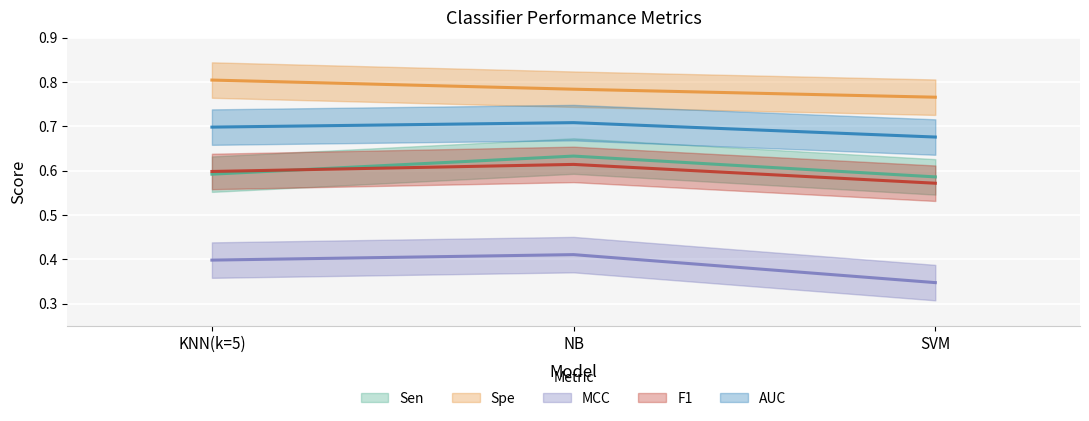

How many lines are shown in the chart?

5